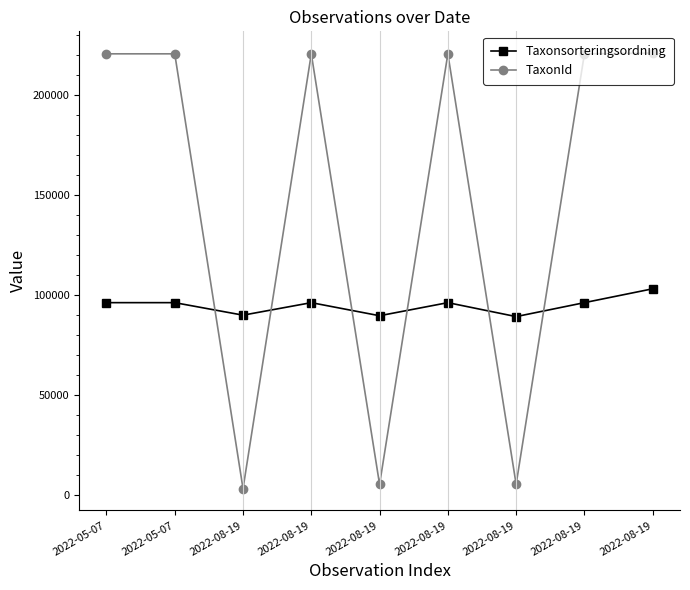

Reading left to right, what are all the values shown in this chart?

Taxonsorteringsordning: 96334	96334	90074	96334	89789	96334	89356	96334	103265
TaxonId: 220787	220787	3298	220787	5420	220787	5447	220787	221144